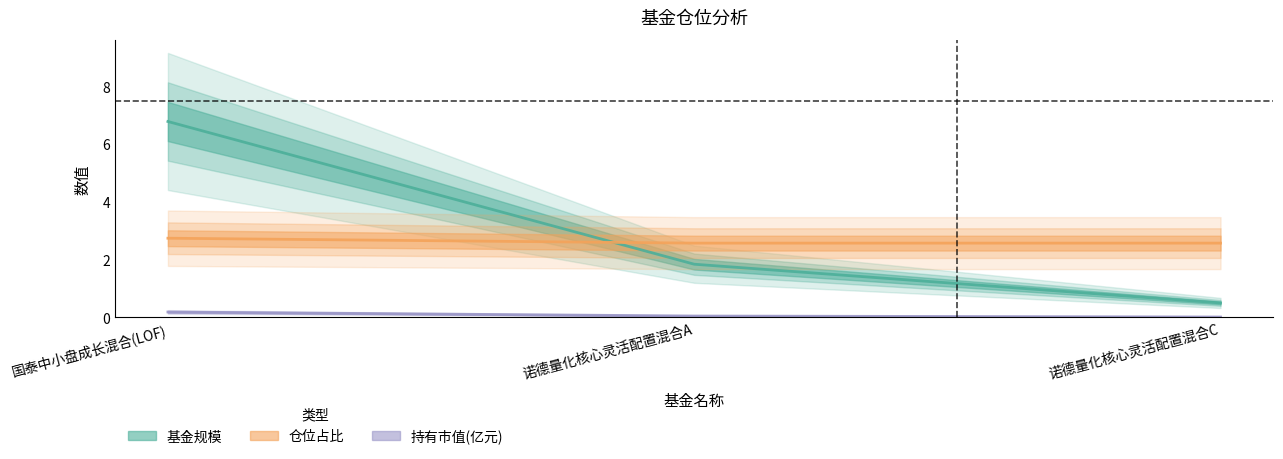

What is the difference between the 股票总仓位 values at 国泰中小盘成长混合(LOF) and 诺德量化核心灵活配置混合C?

0.2